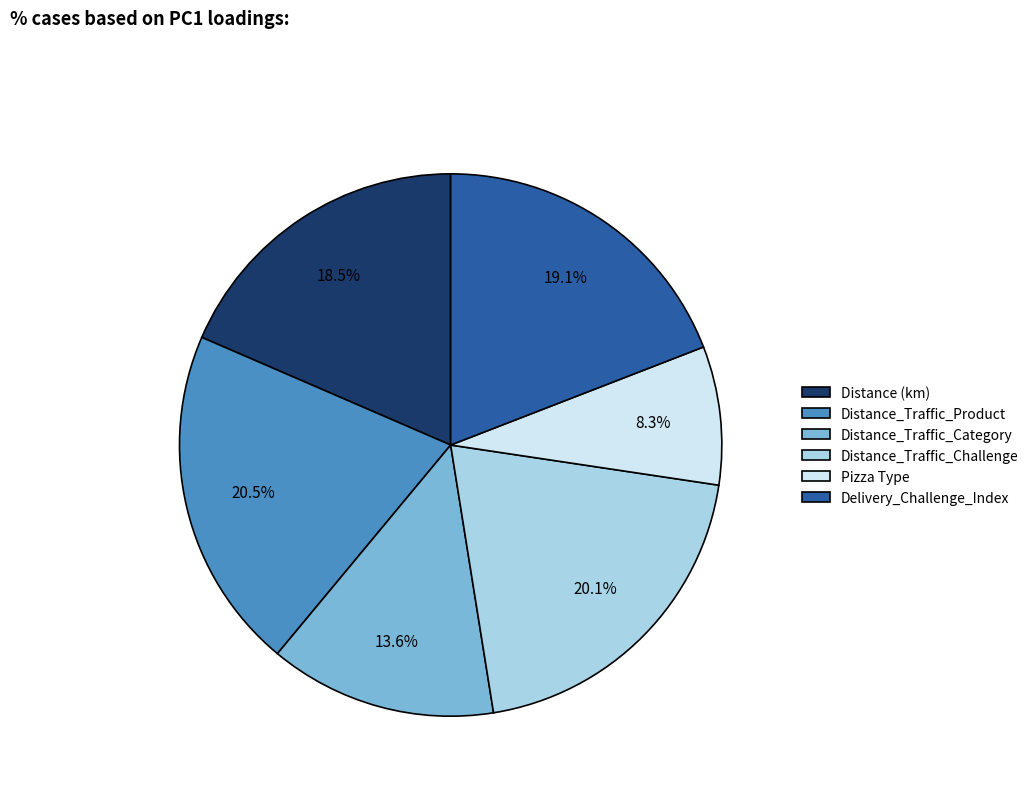

Do Distance_Traffic_Product and Delivery_Challenge_Index together represent more than half of the pie?

No